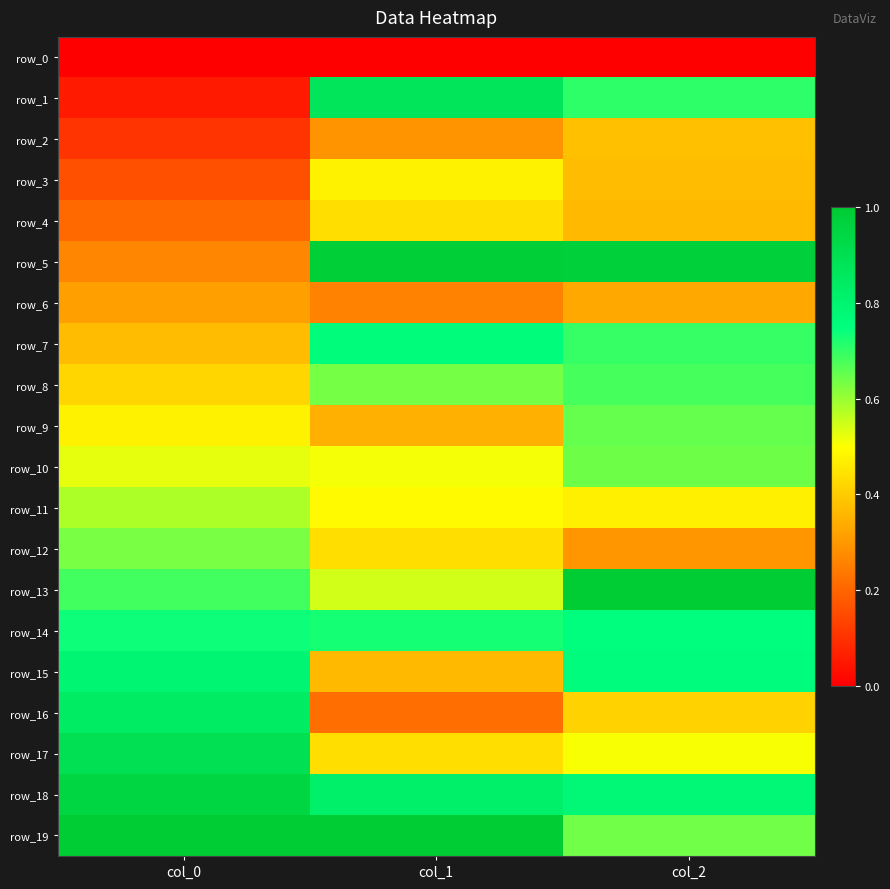

True or false: row_18 has a value of 0.4 at col_2.

False